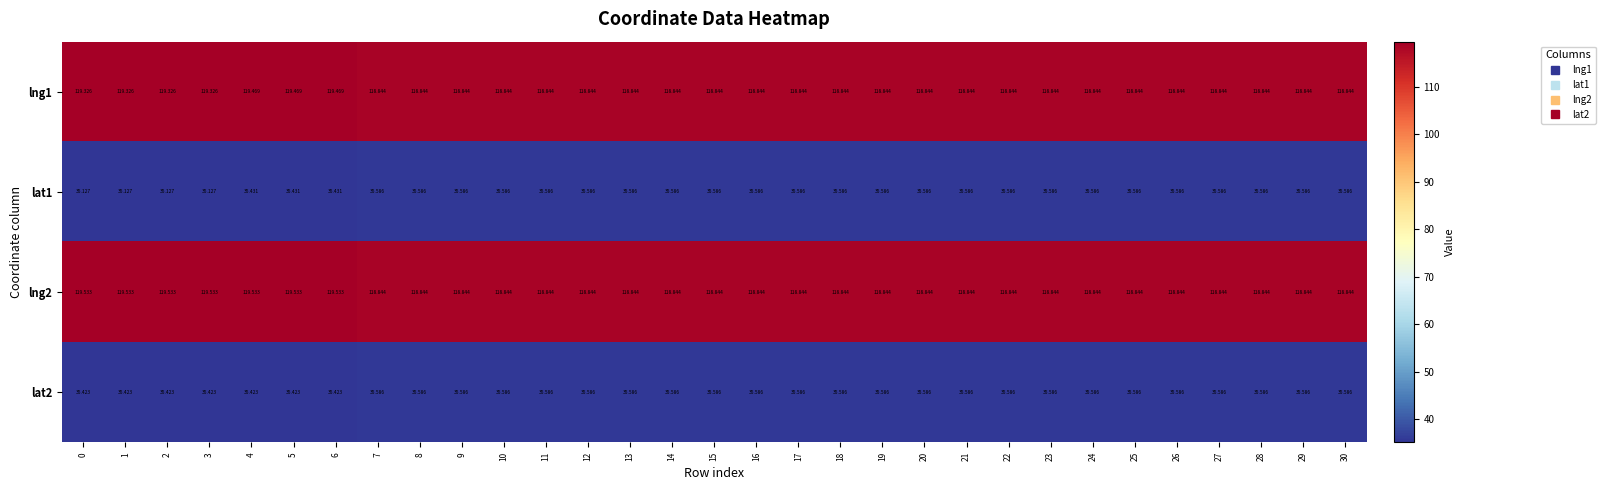

Is the value of lng2 at 1 greater than the value of lat1 at 24?

Yes